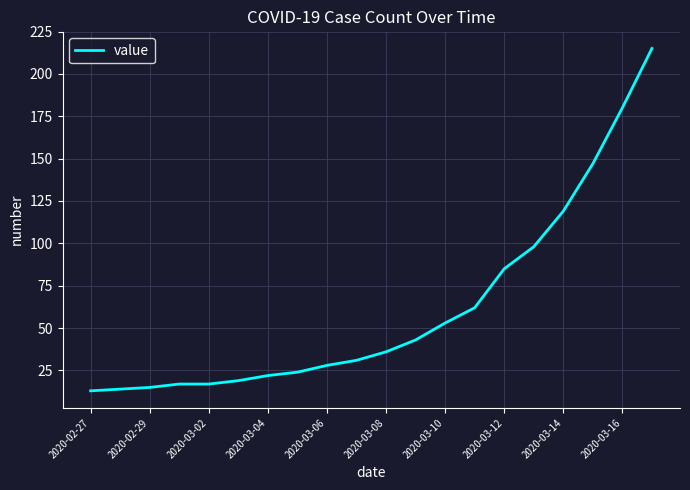

What is the maximum value shown in the chart?

215